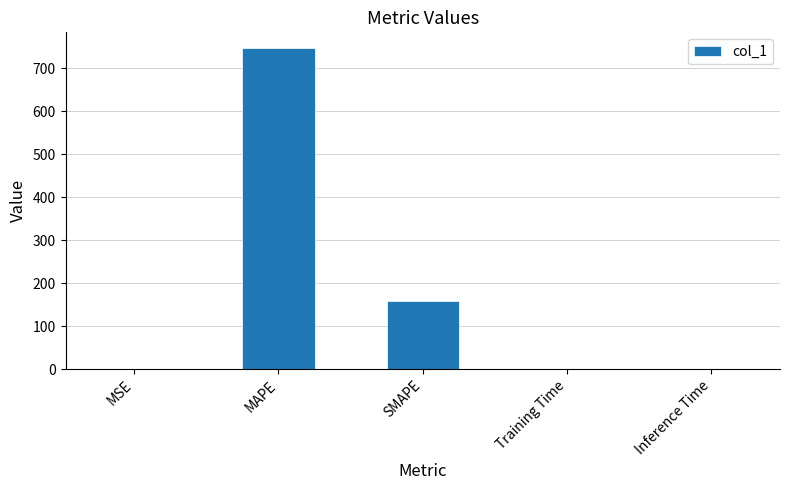

Which label corresponds to the largest value in the chart?

MAPE